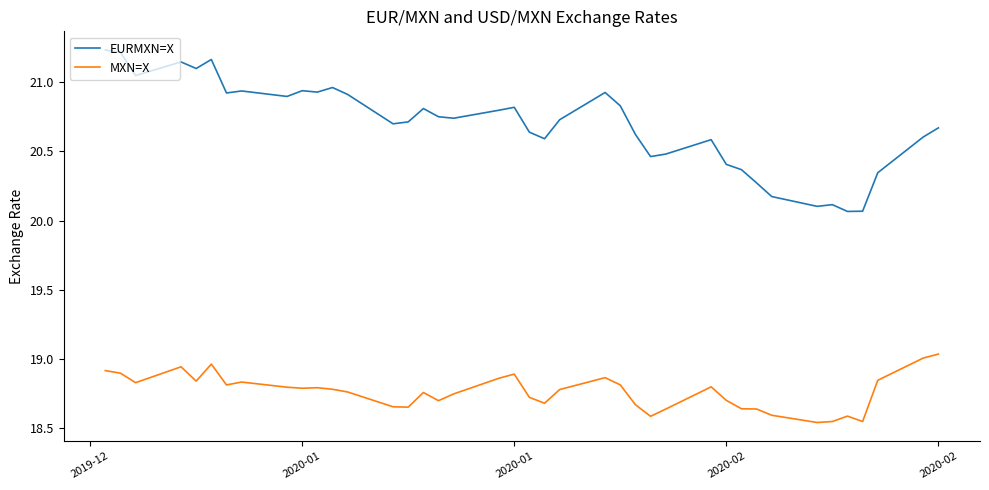

True or false: MXN=X and EURMXN=X cross at least once.

False